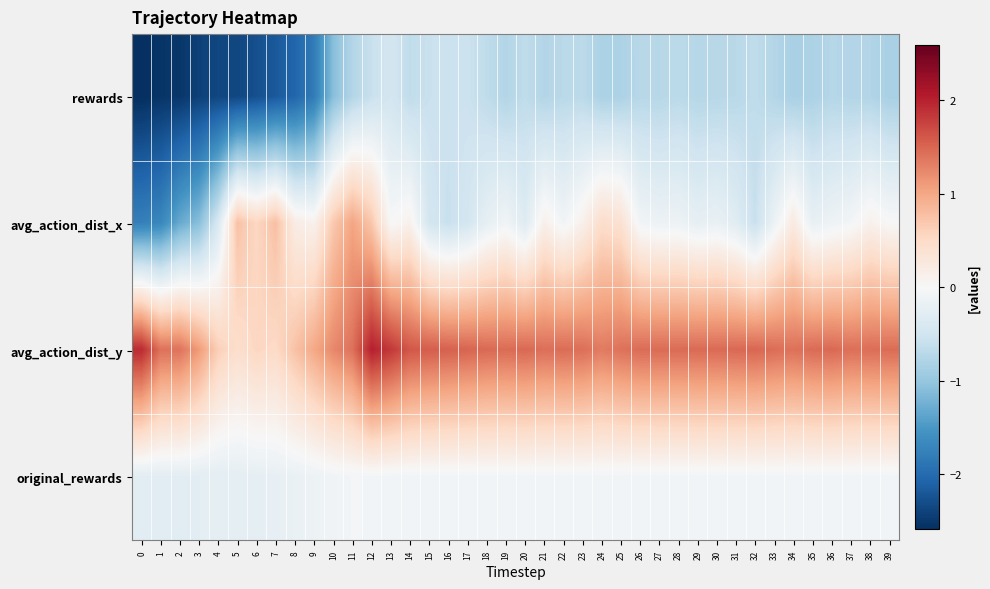

What is the difference between the highest and lowest values at 5?

3.1